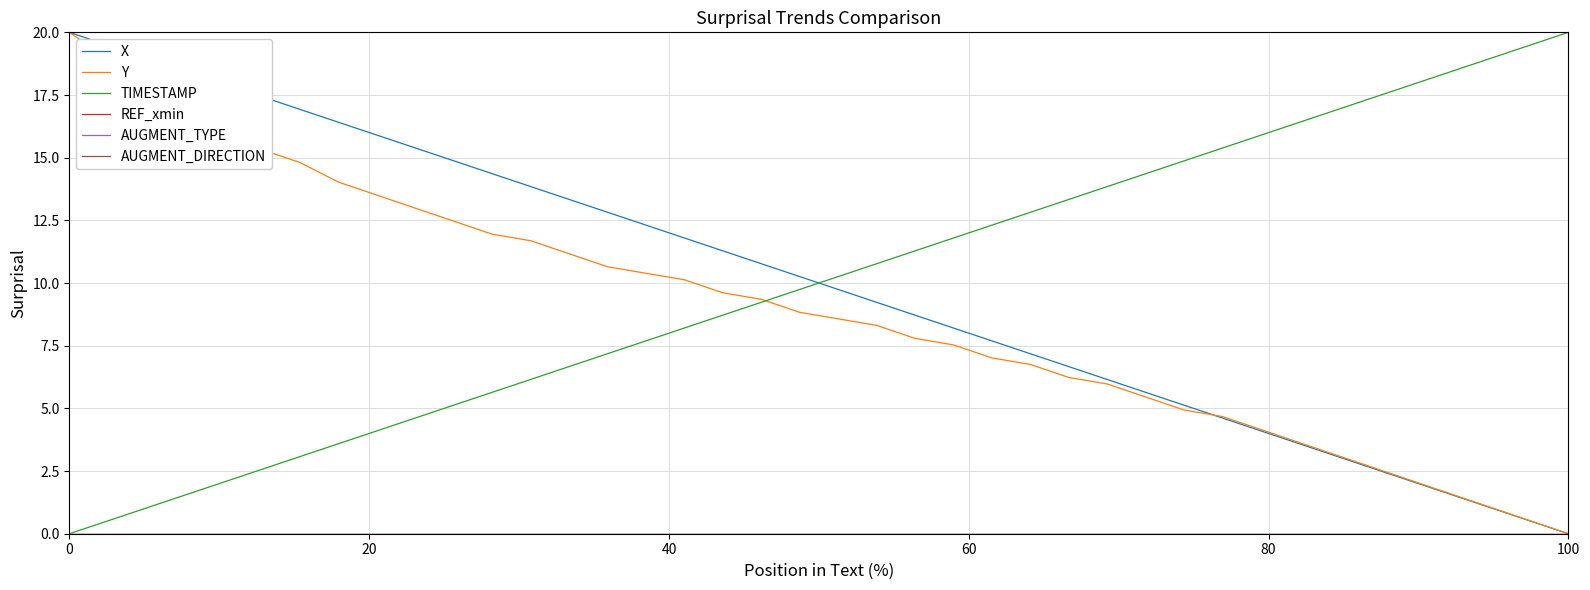

Reading right to left, list all the values displayed in this chart.

X: 0.0	0.5	1.0	1.5	2.1	2.6	3.1	3.6	4.1	4.6	5.1	5.6	6.2	6.7	7.2	7.7	8.2	8.7	9.2	9.7	10.3	10.8	11.3	11.8	12.3	12.8	13.3	13.8	14.4	14.9	15.4	15.9	16.4	16.9	17.4	18.0	18.5	19.0	19.5	20.0
Y: 0.0	0.5	1.0	1.6	2.1	2.6	3.1	3.6	4.2	4.7	4.9	5.5	6.0	6.2	6.8	7.0	7.5	7.8	8.3	8.6	8.8	9.4	9.6	10.1	10.4	10.6	11.2	11.7	11.9	12.5	13.0	13.5	14.0	14.8	15.3	16.1	16.9	17.9	19.0	20.0
TIMESTAMP: 20.0	19.5	19.0	18.5	17.9	17.4	16.9	16.4	15.9	15.4	14.9	14.4	13.8	13.3	12.8	12.3	11.8	11.3	10.8	10.3	9.7	9.2	8.7	8.2	7.7	7.2	6.7	6.2	5.6	5.1	4.6	4.1	3.6	3.1	2.6	2.1	1.5	1.0	0.5	0.0
REF_xmin: 0.0	0.0	0.0	0.0	0.0	0.0	0.0	0.0	0.0	0.0	0.0	0.0	0.0	0.0	0.0	0.0	0.0	0.0	0.0	0.0	0.0	0.0	0.0	0.0	0.0	0.0	0.0	0.0	0.0	0.0	0.0	0.0	0.0	0.0	0.0	0.0	0.0	0.0	0.0	0.0
AUGMENT_TYPE: 0.0	0.0	0.0	0.0	0.0	0.0	0.0	0.0	0.0	0.0	0.0	0.0	0.0	0.0	0.0	0.0	0.0	0.0	0.0	0.0	0.0	0.0	0.0	0.0	0.0	0.0	0.0	0.0	0.0	0.0	0.0	0.0	0.0	0.0	0.0	0.0	0.0	0.0	0.0	0.0
AUGMENT_DIRECTION: 0.0	0.0	0.0	0.0	0.0	0.0	0.0	0.0	0.0	0.0	0.0	0.0	0.0	0.0	0.0	0.0	0.0	0.0	0.0	0.0	0.0	0.0	0.0	0.0	0.0	0.0	0.0	0.0	0.0	0.0	0.0	0.0	0.0	0.0	0.0	0.0	0.0	0.0	0.0	0.0